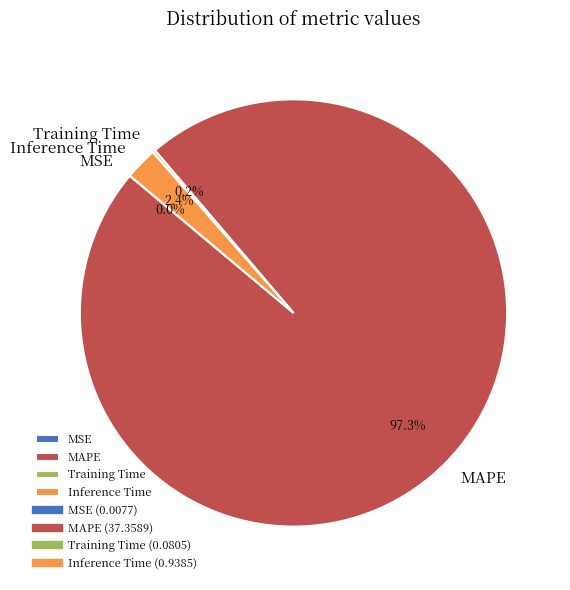

Which slice represents more than half of the pie?

MAPE